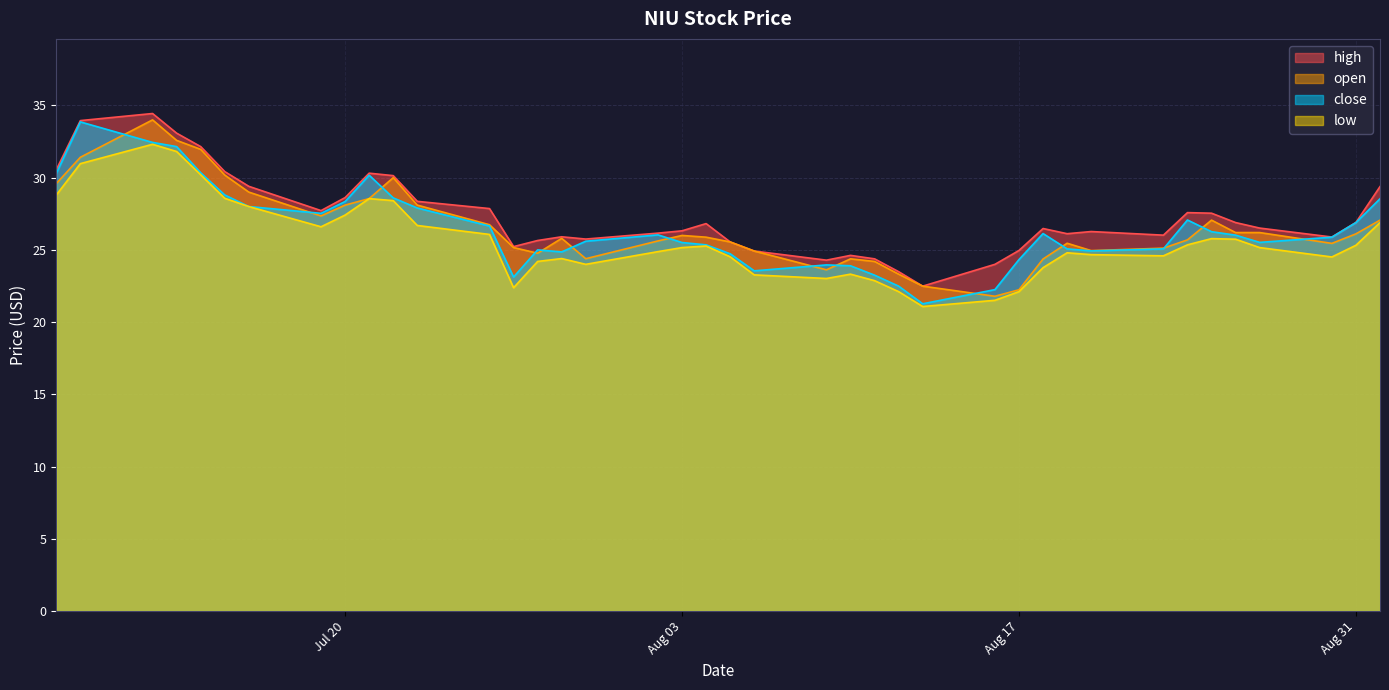

What is the highest value of the low series?

32.3